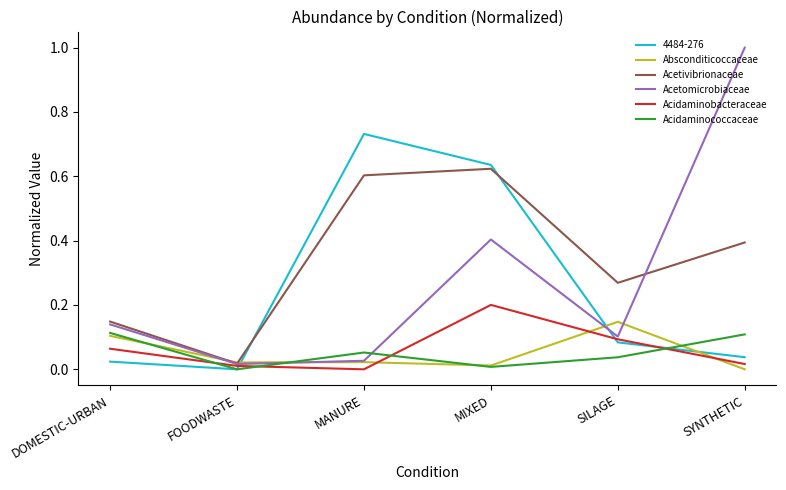

What are all the series names shown in the legend?

4484-276, Absconditicoccaceae, Acetivibrionaceae, Acetomicrobiaceae, Acidaminobacteraceae, Acidaminococcaceae